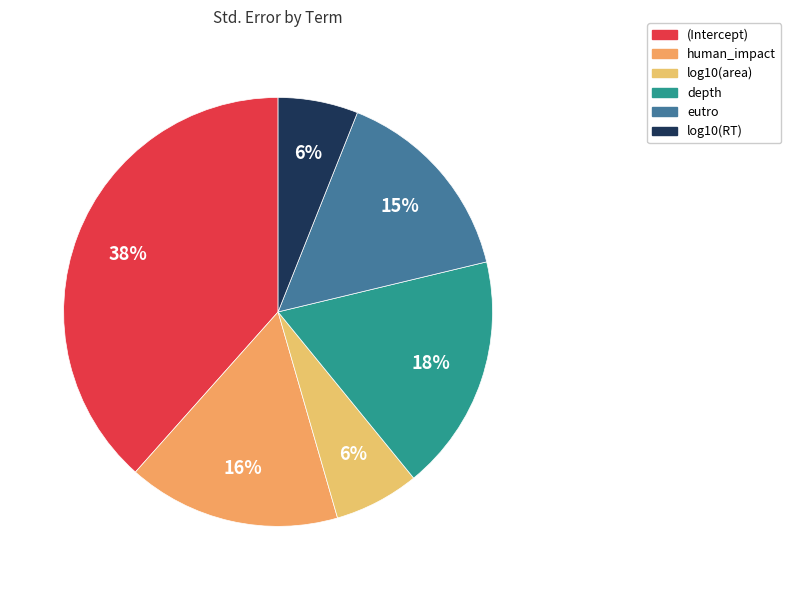

Does log10(area) account for over 50% of the chart?

No